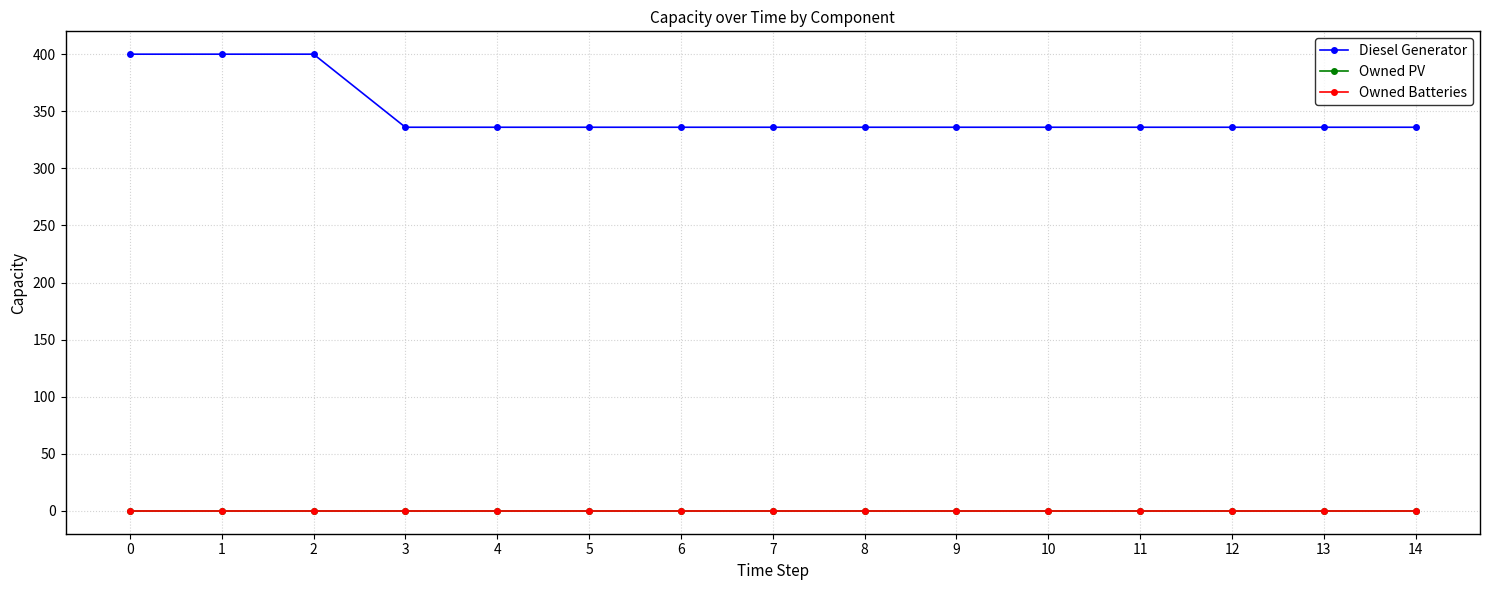

At how many categories does at least one series exceed 56?

15